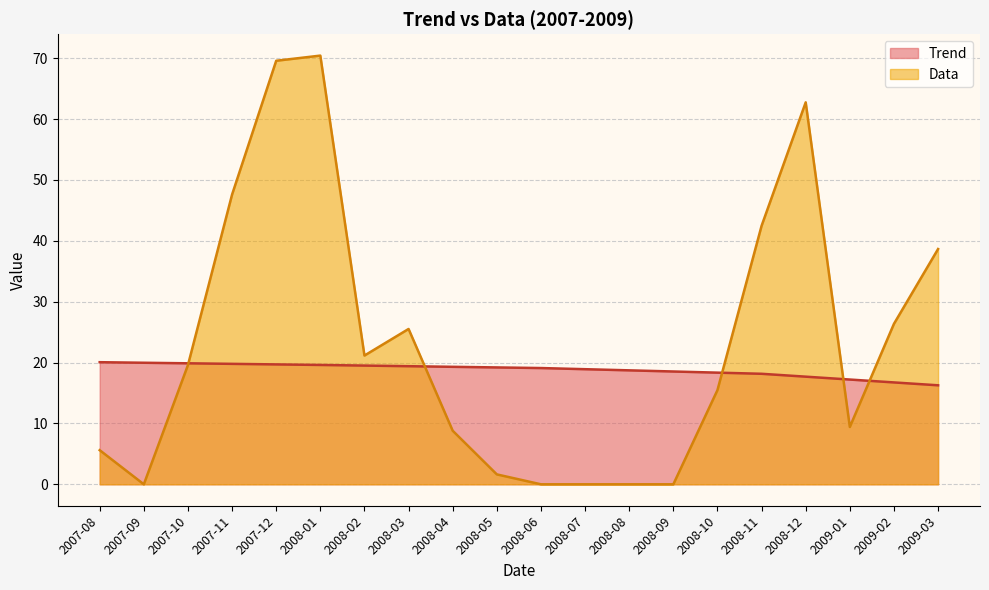

How many distinct data groups are displayed?

2